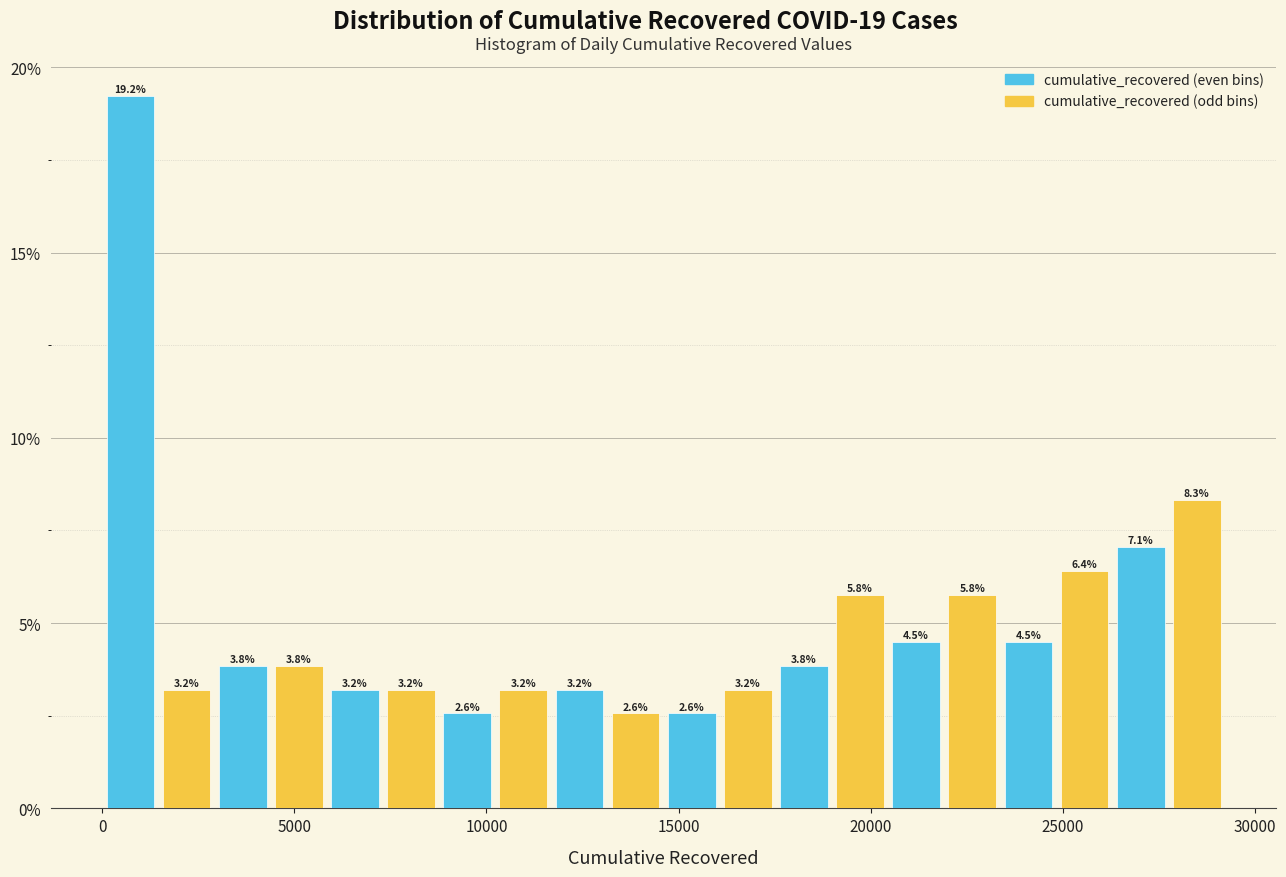

Around what value on the x-axis is the tallest bar? Give the approximate position of its centre, as read against the axis.

500